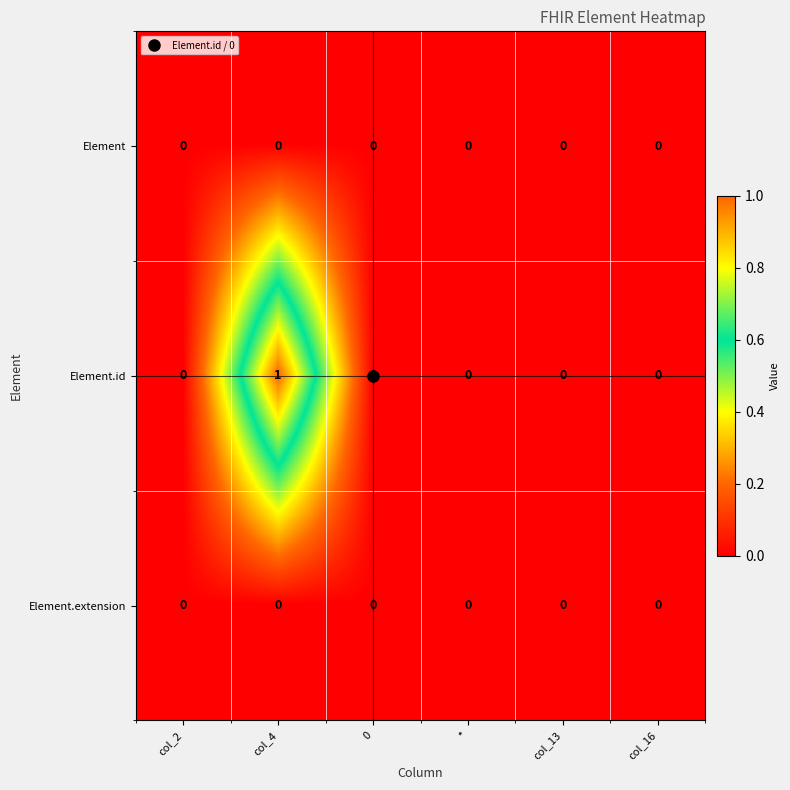

Which series has the largest total across all categories?

Element.id